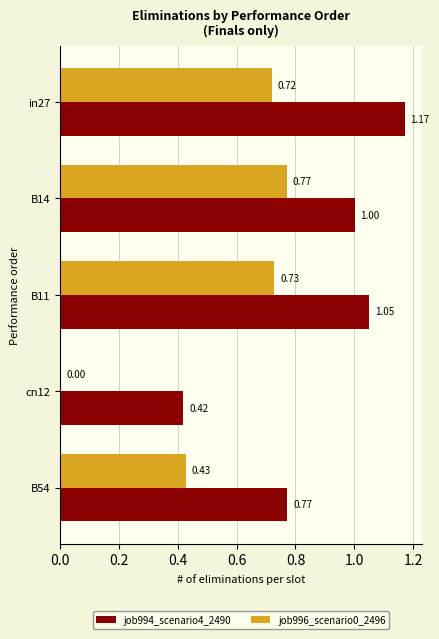

Which series has the largest total across all categories?

job994_scenario4_2490